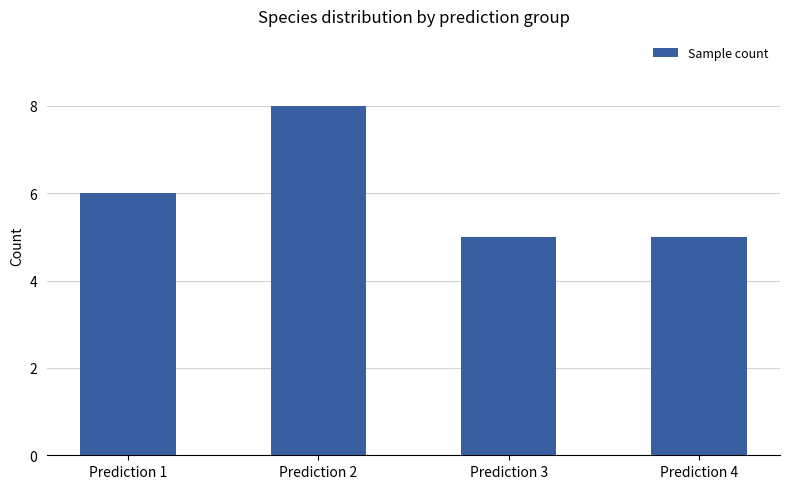

What is the minimum value shown in the chart?

5